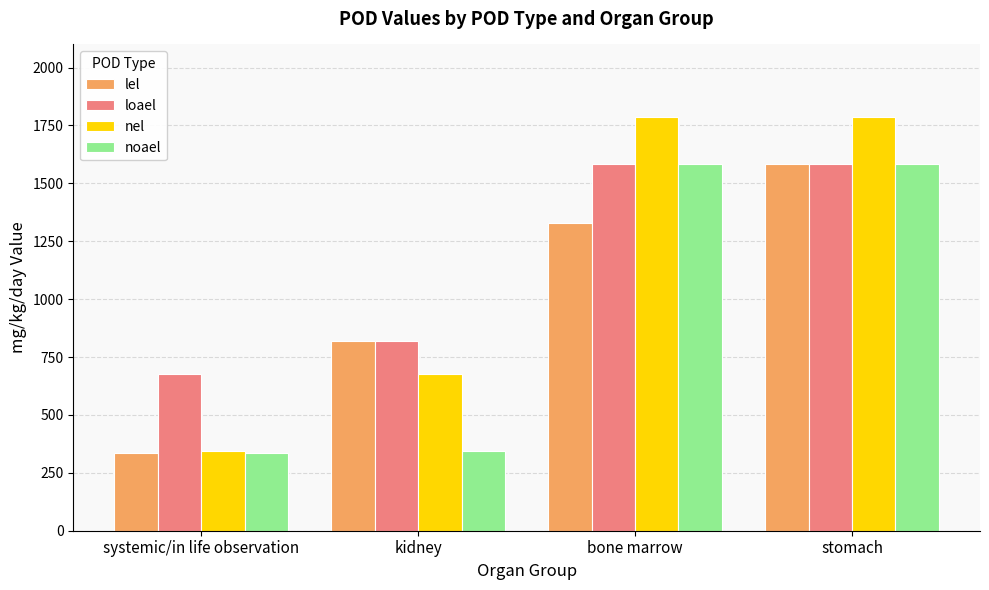

How many categories are shown in the chart?

4